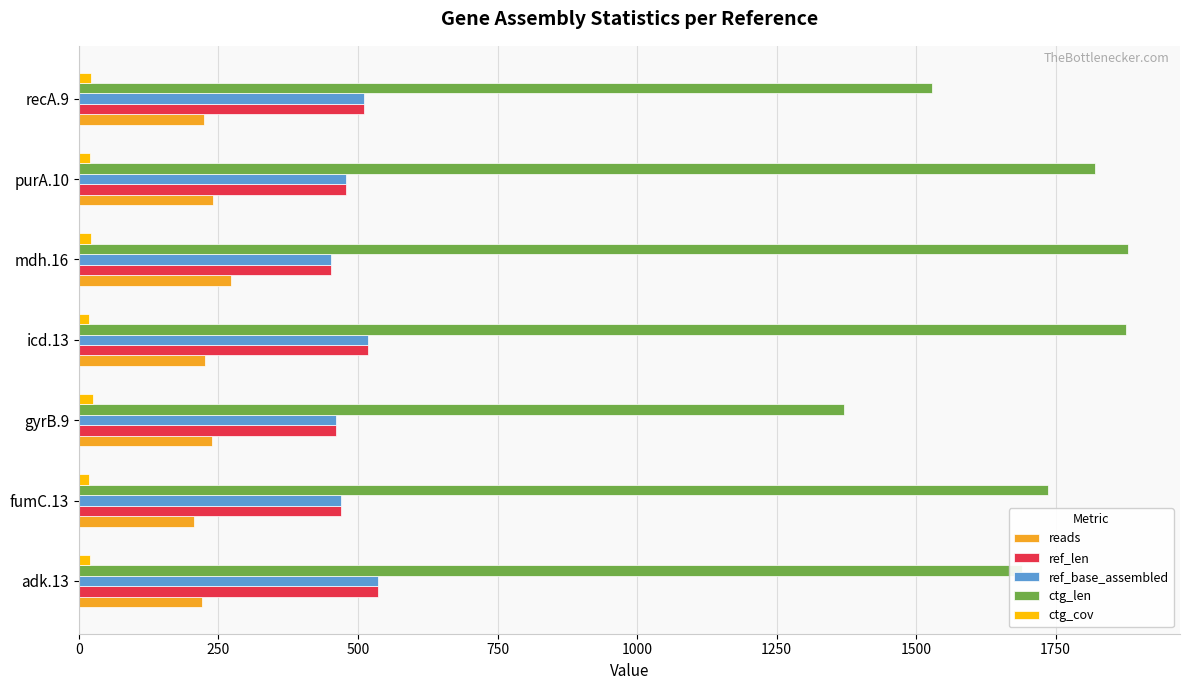

How many categories are shown in the chart?

7